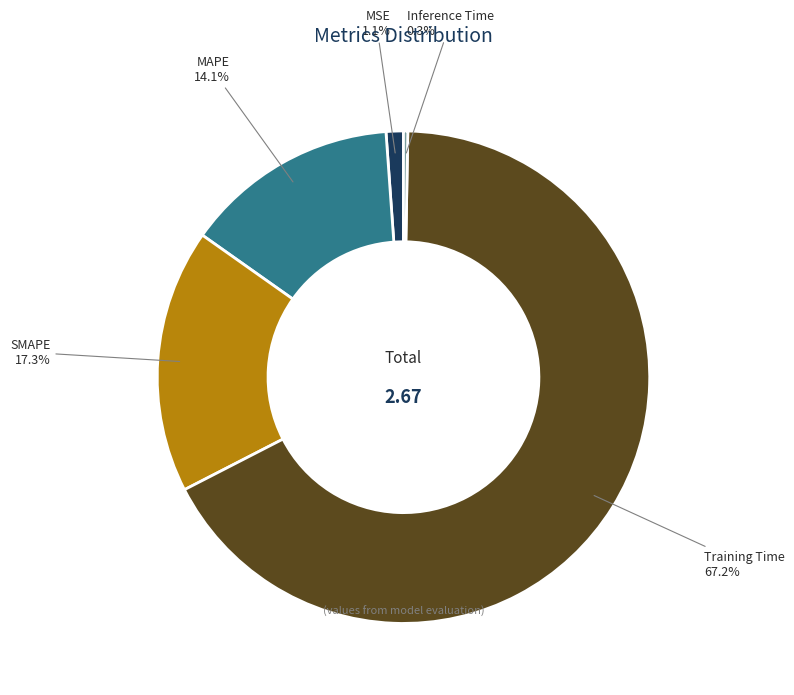

Is it true that Inference Time is 9% of the pie?

False